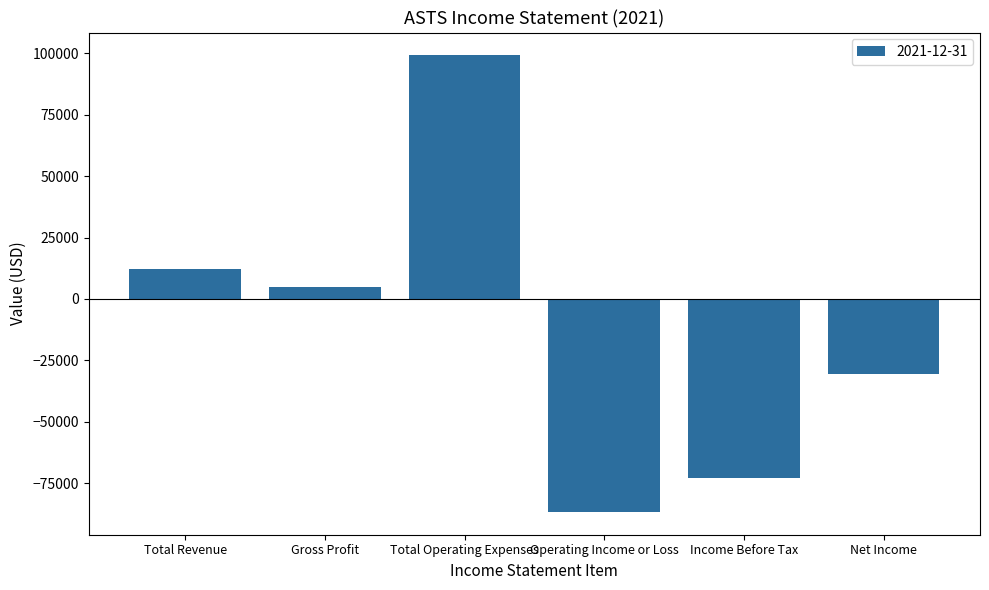

List the labels in order of value, smallest first.

Operating Income or Loss, Income Before Tax, Net Income, Gross Profit, Total Revenue, Total Operating Expenses